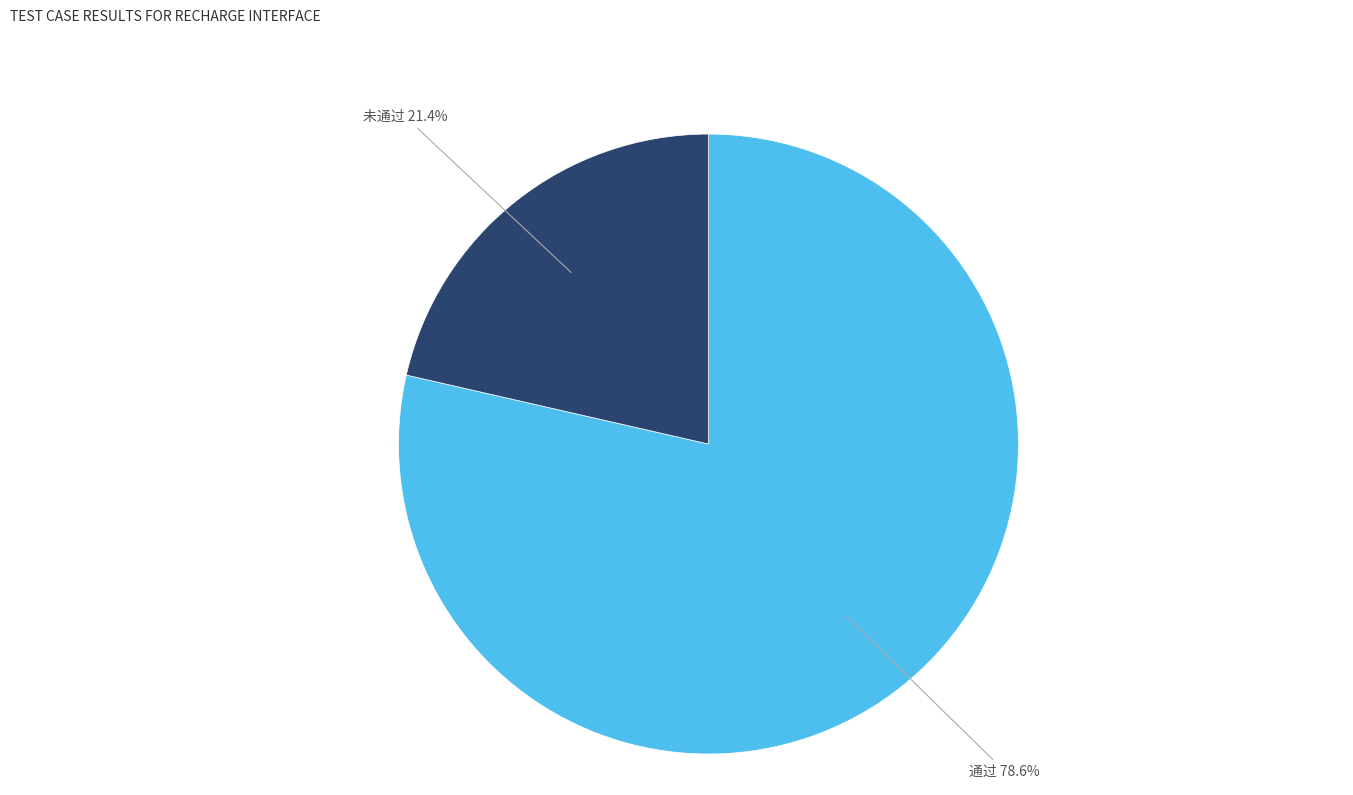

Does 未通过 account for over 50% of the chart?

No